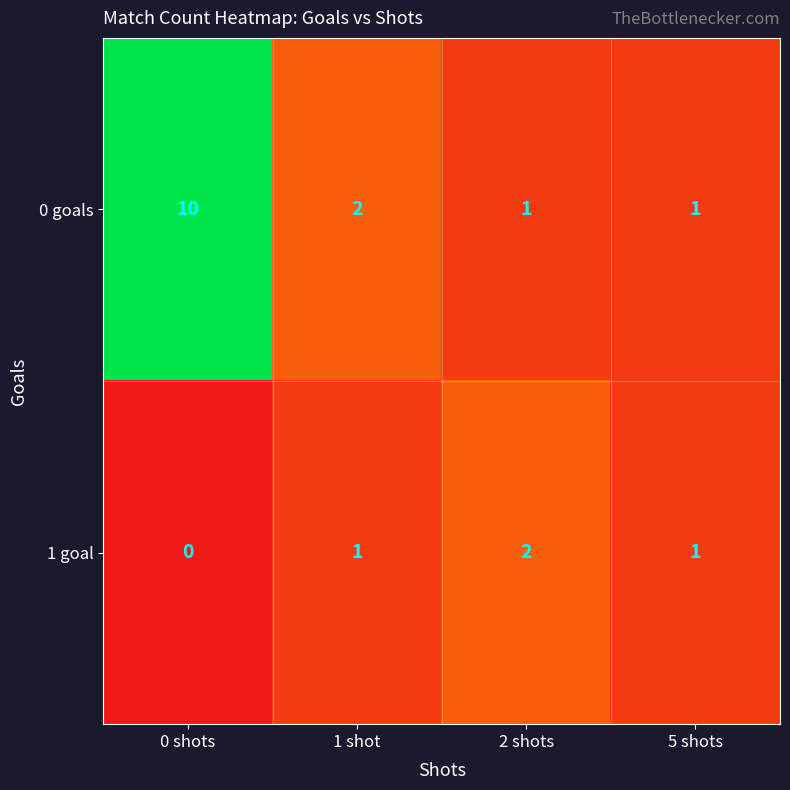

Count the number of data series in this chart.

2